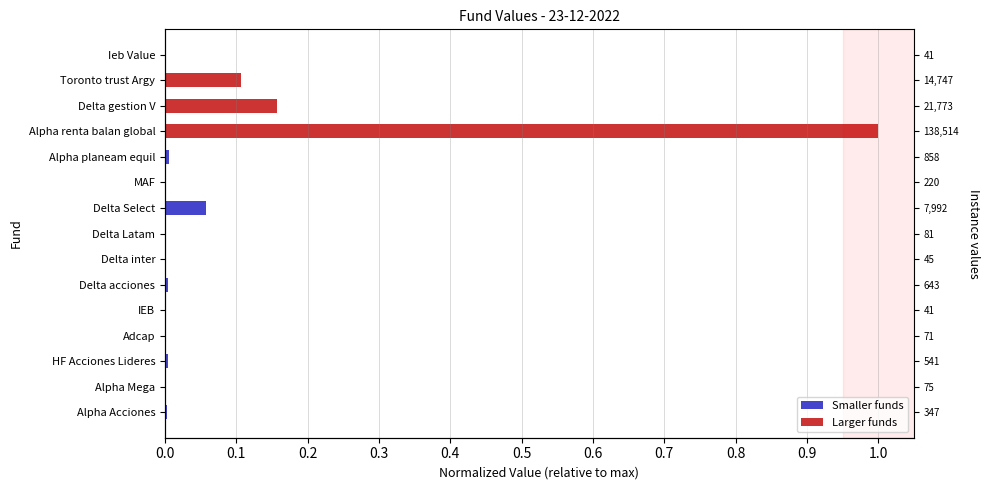

What is the difference between the second highest and second lowest values?

0.2